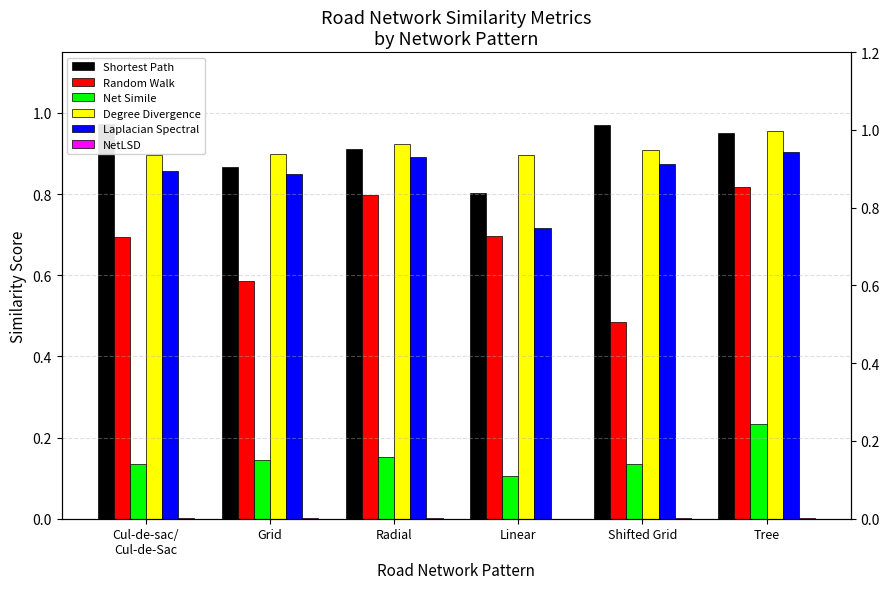

What are all the series names shown in the legend?

Shortest Path, Random Walk, Net Simile, Degree Divergence, Laplacian Spectral, NetLSD